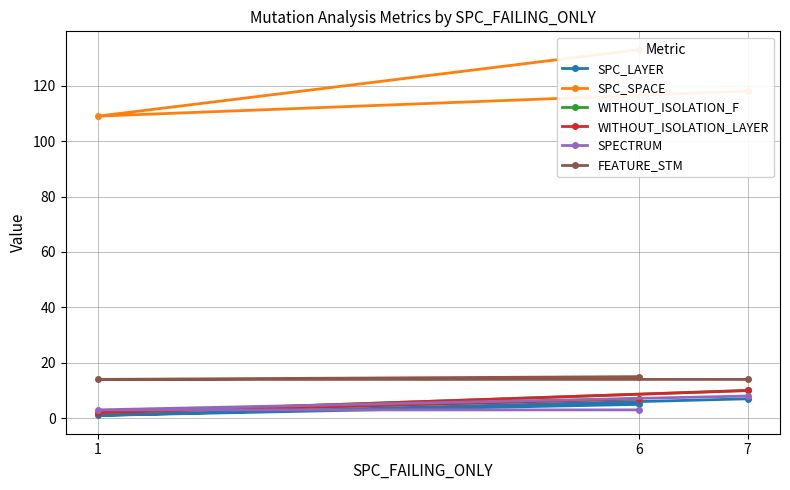

How many data points in WITHOUT_ISOLATION_F are less than 7?

1